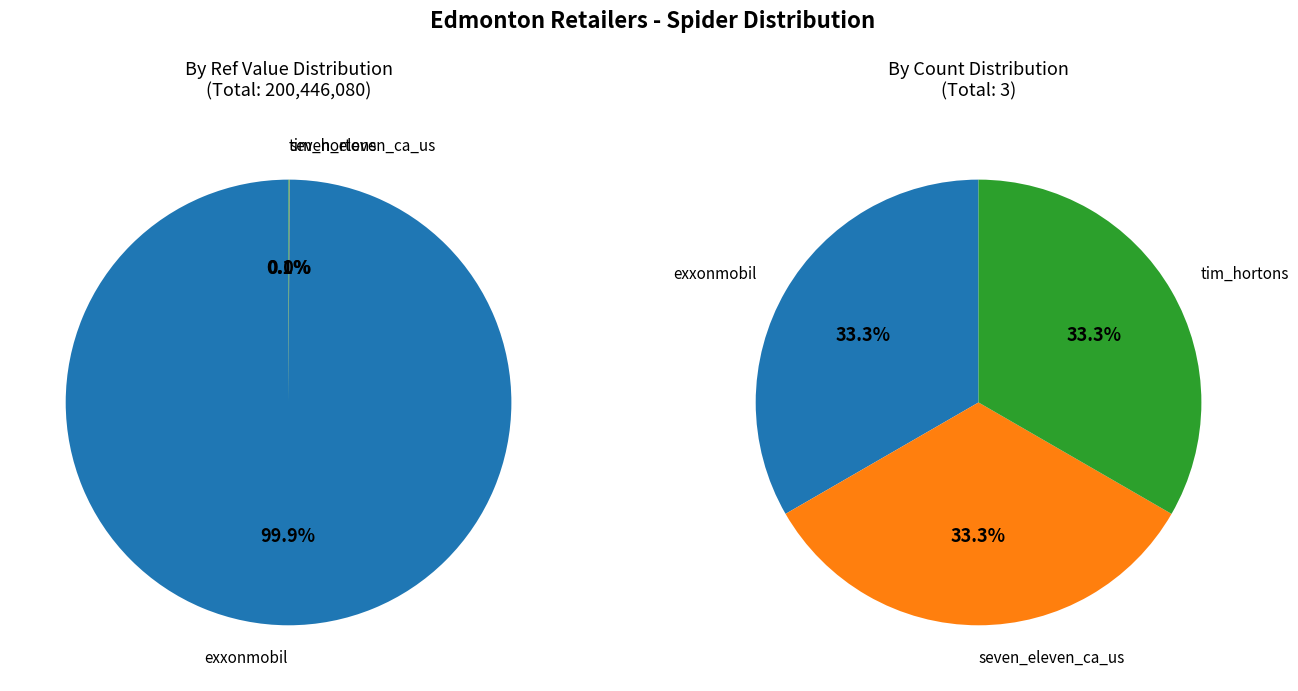

To the nearest percent, what is the difference between the largest and smallest slice percentages?

100%